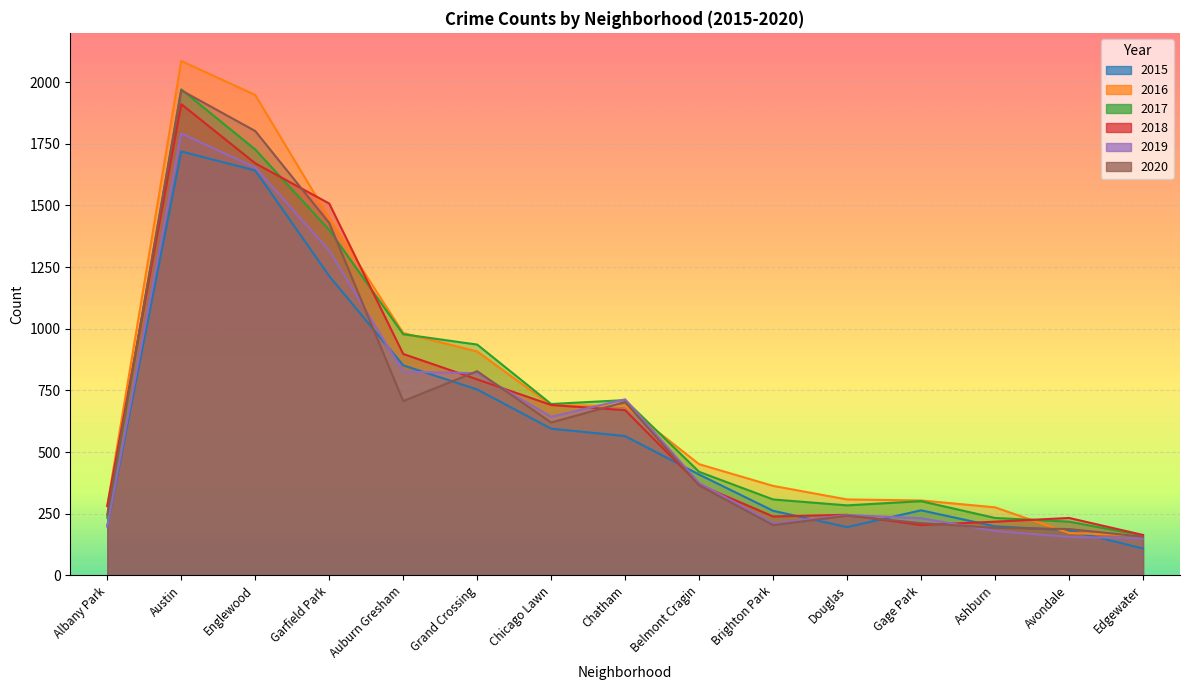

What position from the left is Belmont Cragin?

9